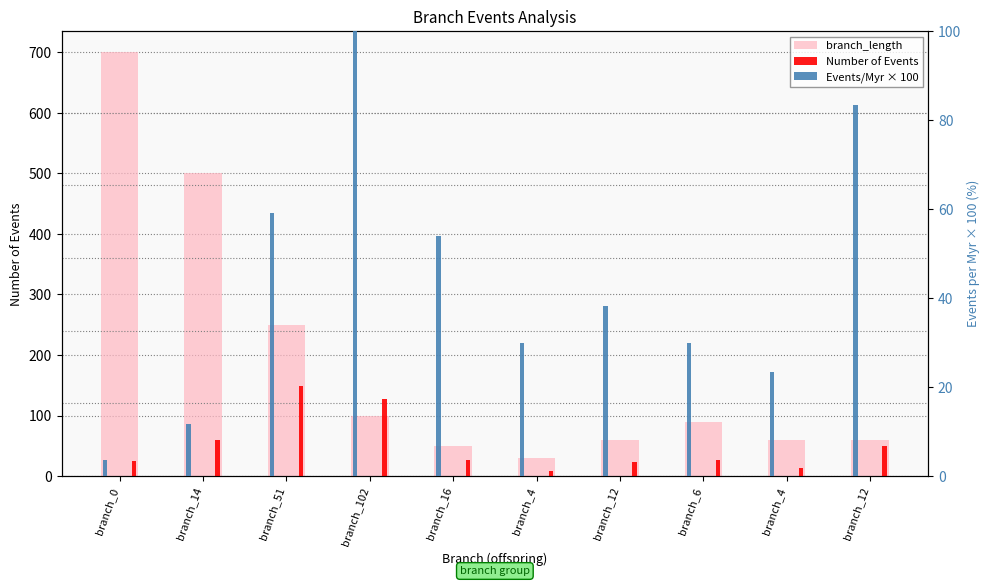

What is the total value across all series at branch_102?

356.0